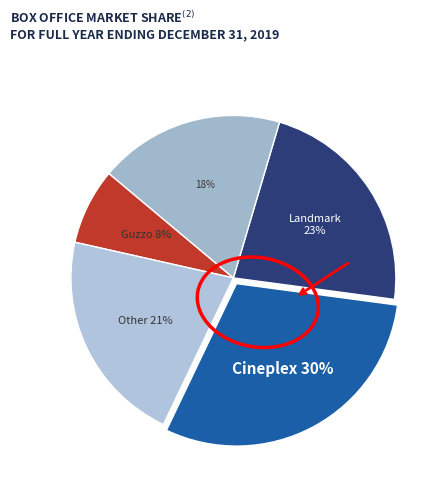

How many segments does this pie chart have?

5